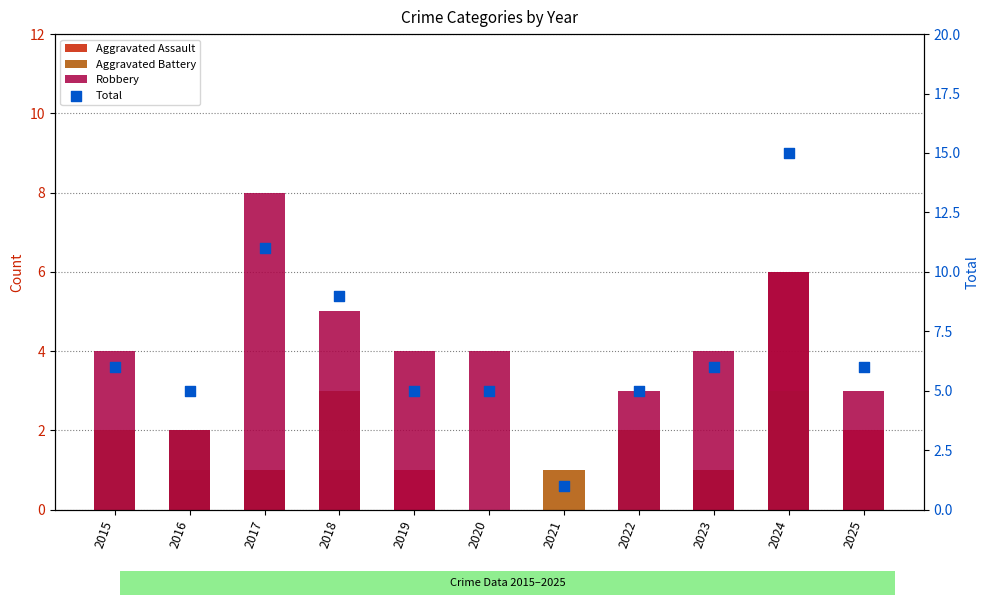

At how many categories does at least one series exceed 14?

1